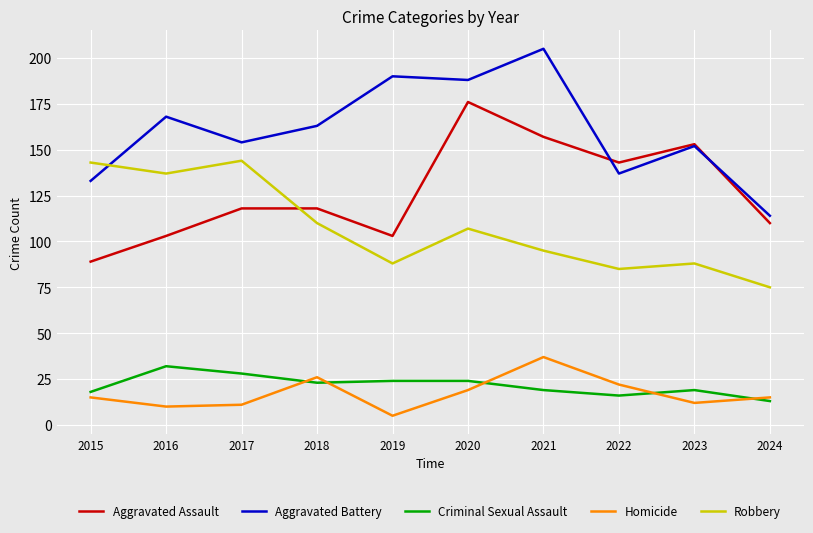

What is the difference between the second highest and second lowest values in the Aggravated Assault series?

54